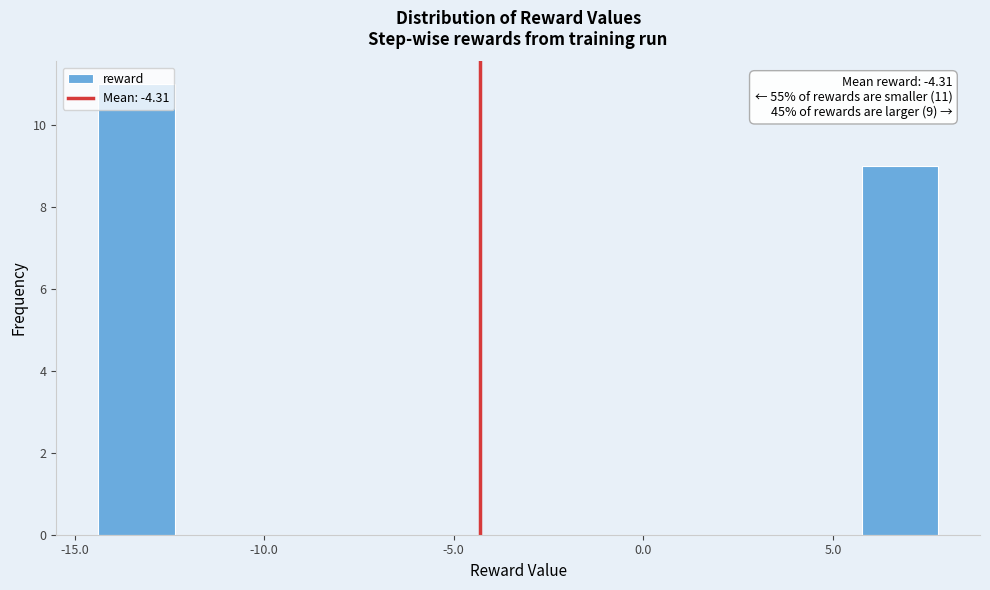

Over which range of the x-axis is the bar tallest?

-14.5 to -12.5